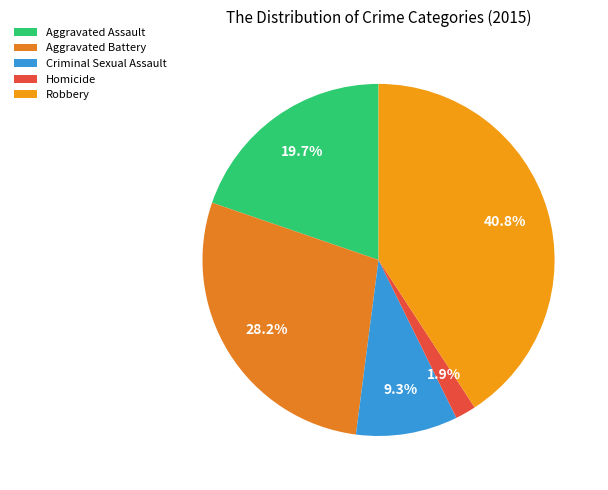

To the nearest percent, what percentage of the pie is Homicide?

2%